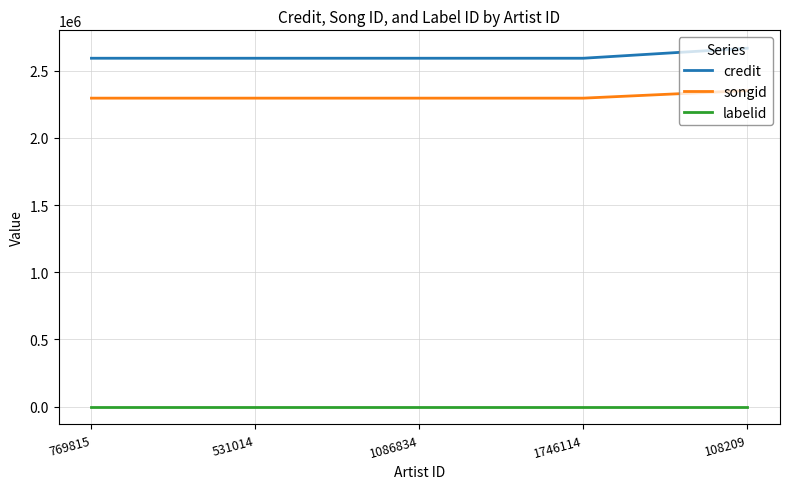

Count the number of data series in this chart.

3